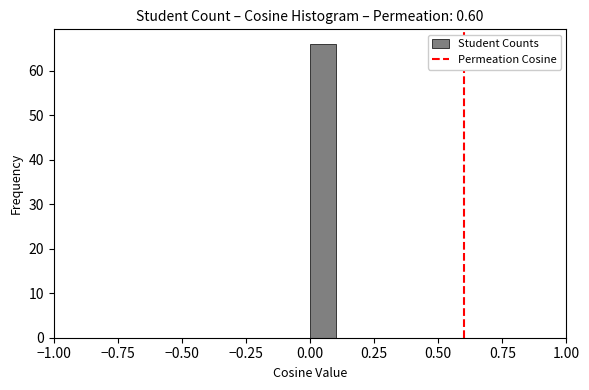

Around what value on the x-axis is the tallest bar? Give the approximate position of its centre, as read against the axis.

0.05